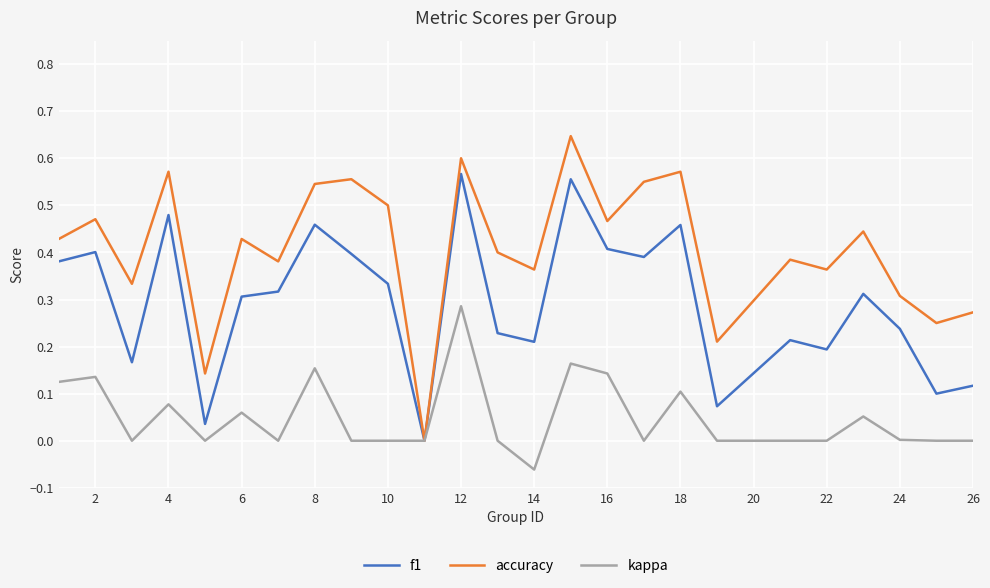

Rank the series by their maximum value, from highest to lowest.

accuracy, f1, kappa